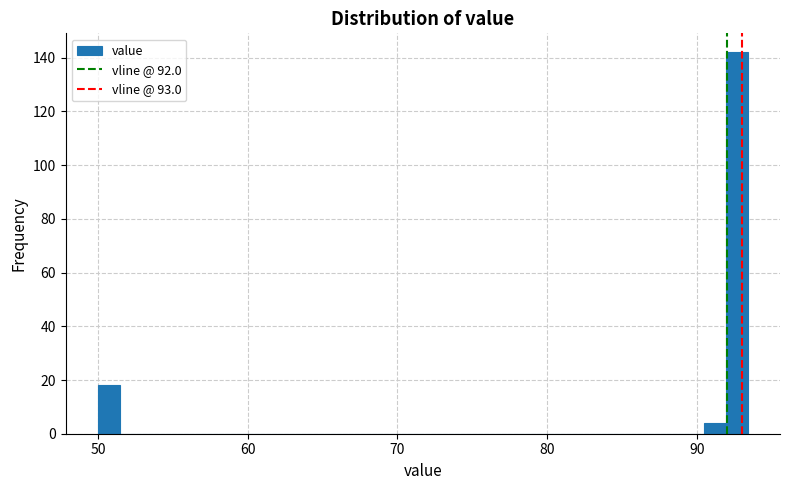

Around what value on the x-axis is the tallest bar? Give the approximate position of its centre, as read against the axis.

93